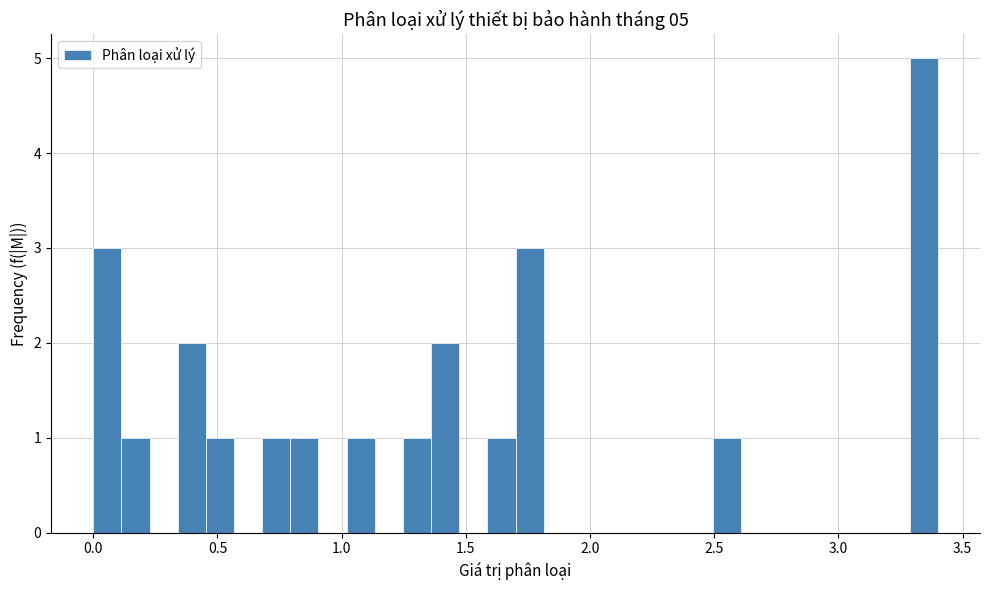

Read against the x-axis, roughly where is the centre of the tallest bar?

3.35